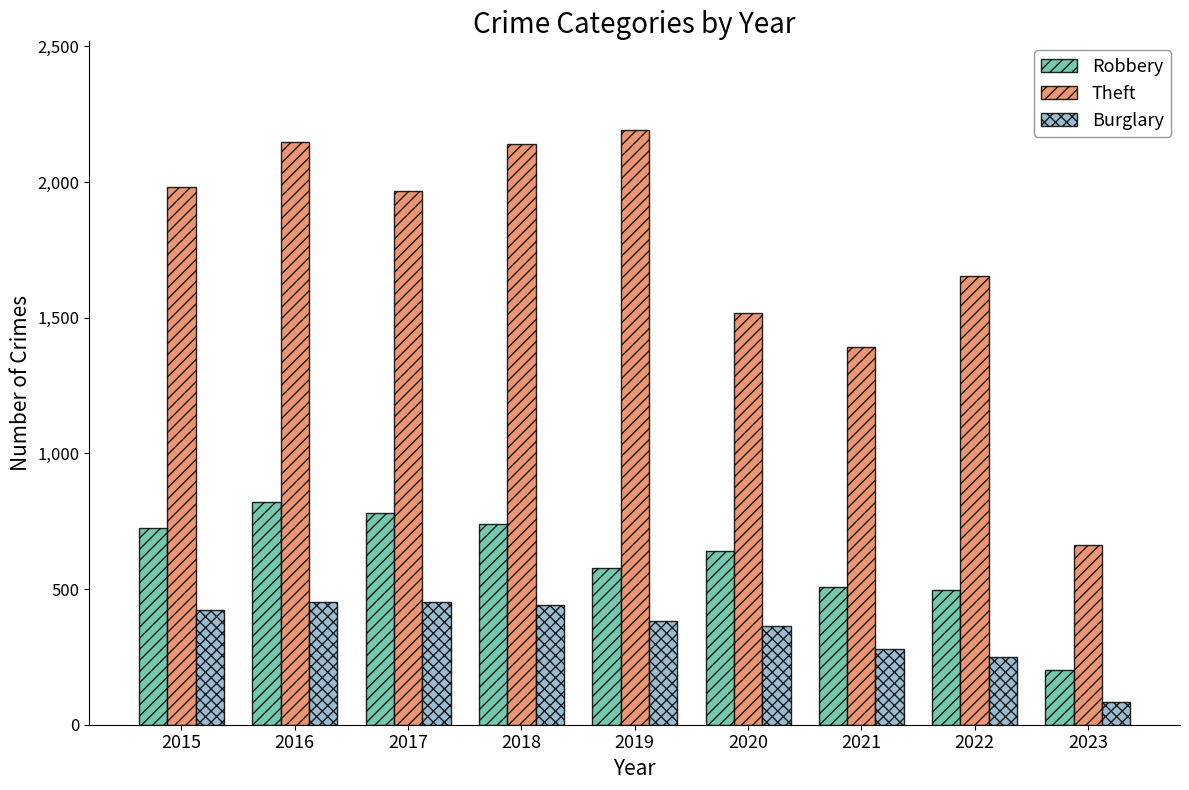

Is the value of Robbery at 2023 greater than the value of Theft at 2023?

No